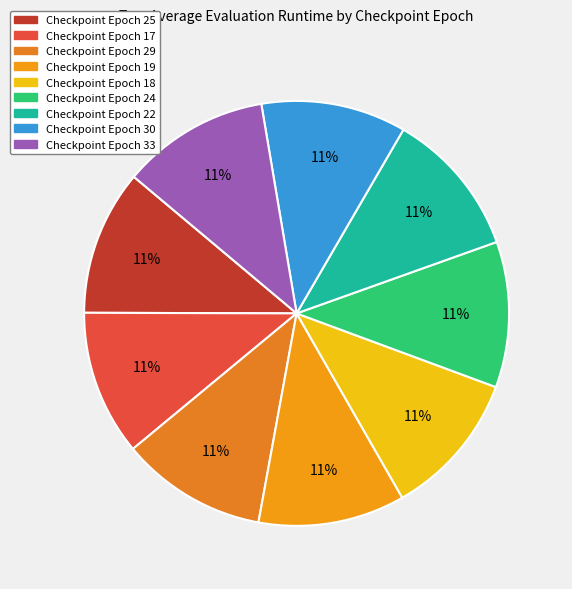

Rank the categories by value from lowest to highest.

30, 17, 25, 18, 24, 29, 19, 22, 33